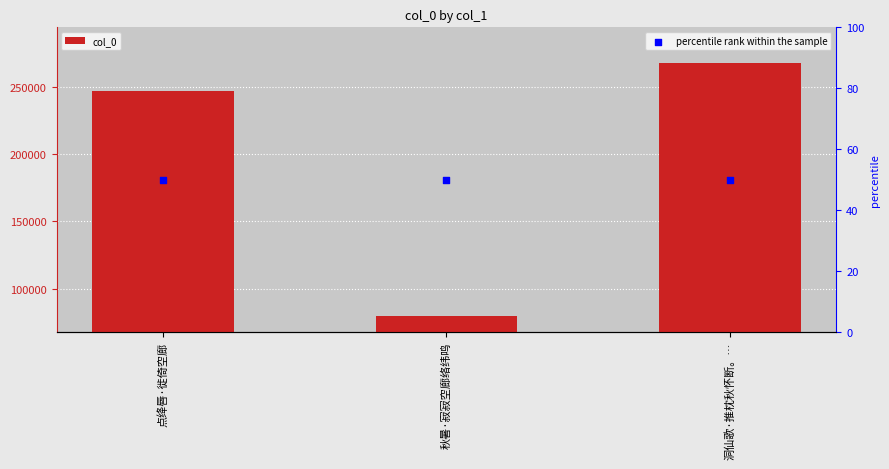

What is the total value across all series at 点绛唇·徙倚空廊?

246402